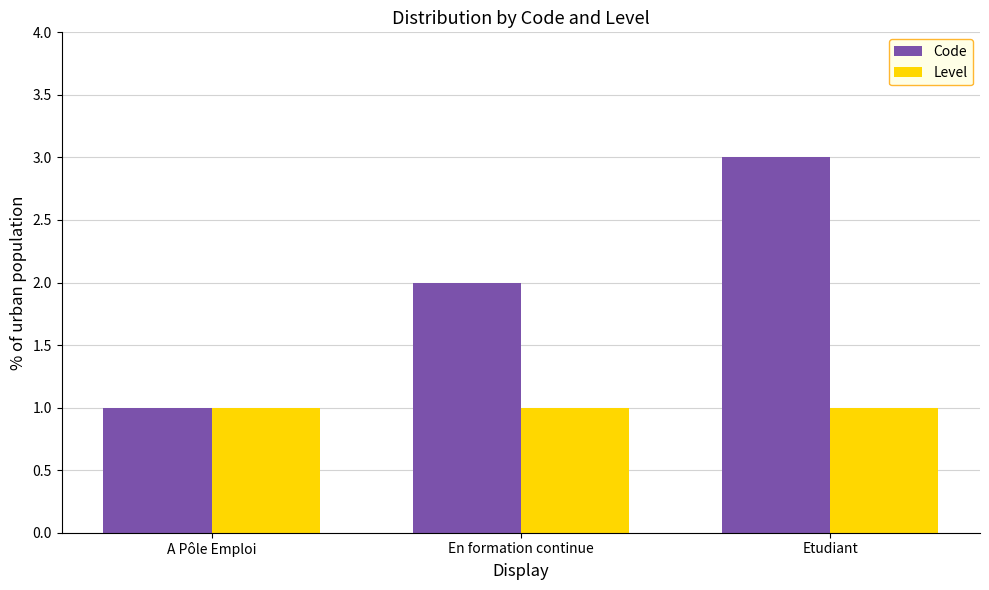

The value of Code at Etudiant is 5. True or false?

False